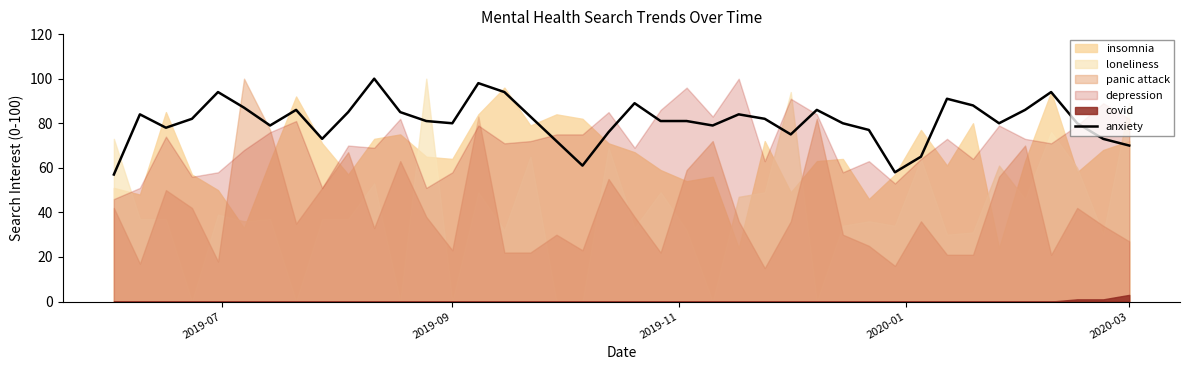

What is the minimum value for anxiety?

57